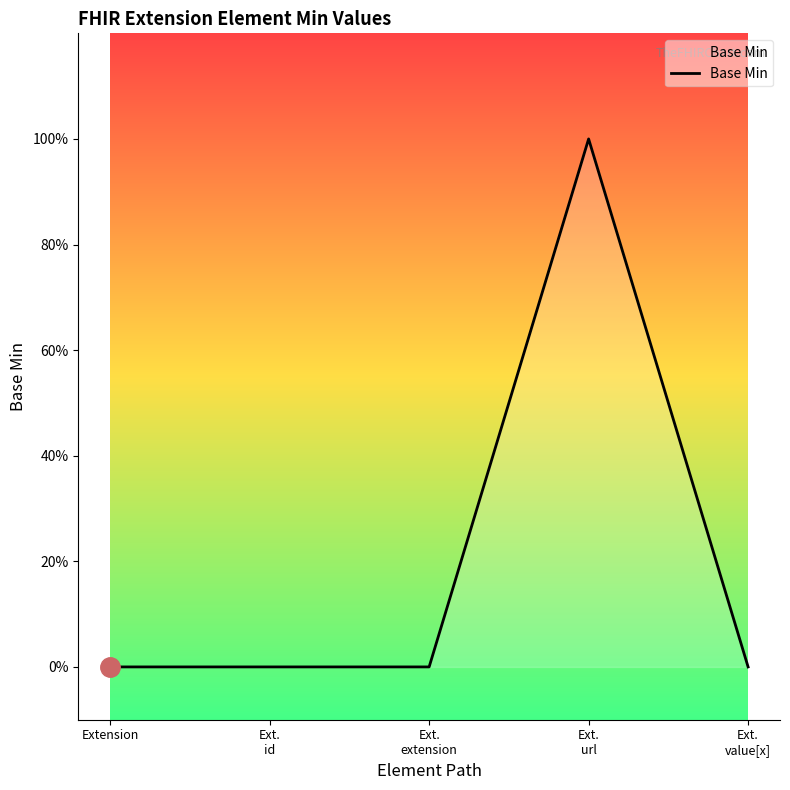

Reading right to left, extract all data points from this chart.

0	1	0	0	0